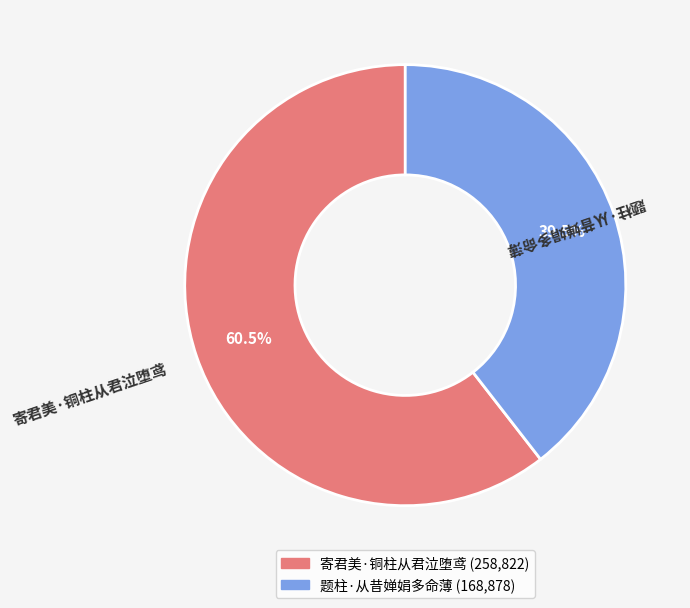

Rank the categories by value from lowest to highest.

题柱·从昔婵娟多命薄, 寄君美·铜柱从君泣堕鸢